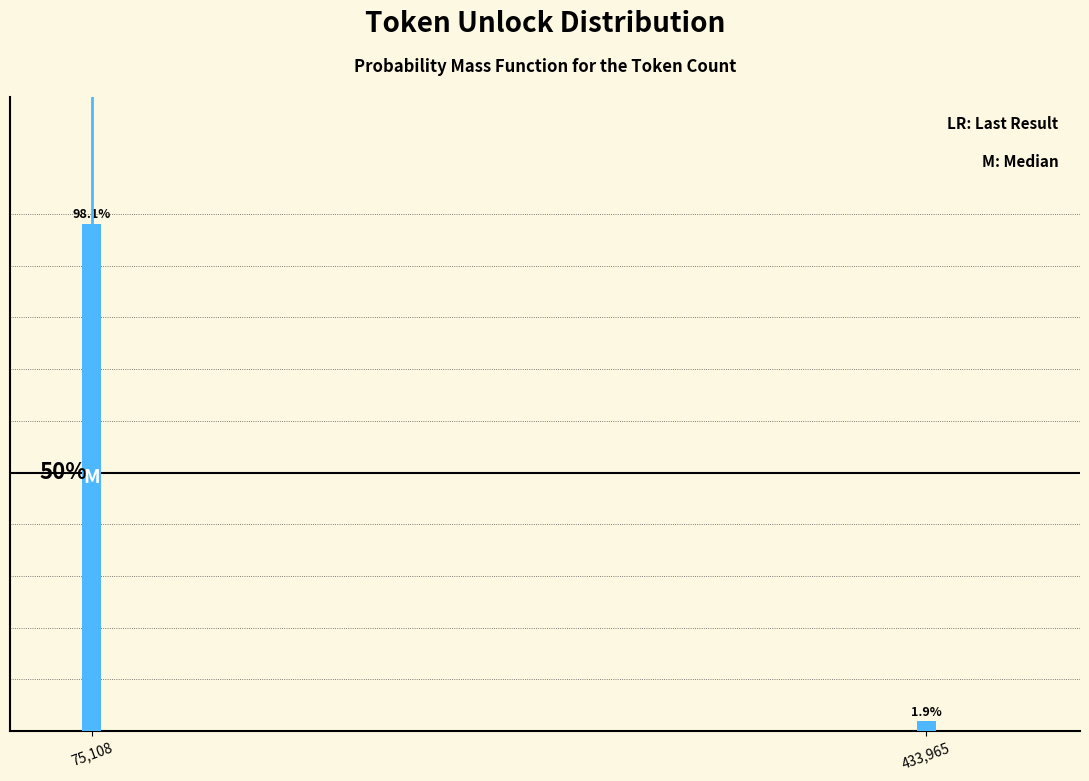

Which label corresponds to the largest value in the chart?

75,108